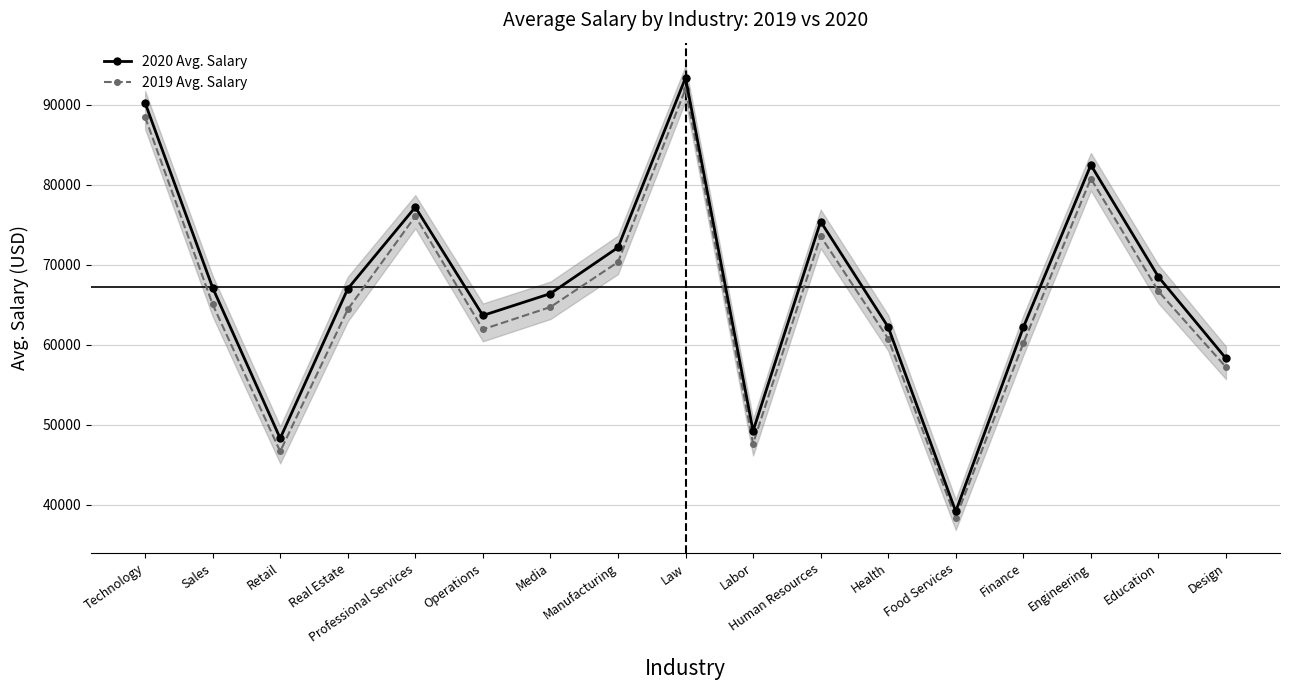

How many lines are shown in the chart?

2